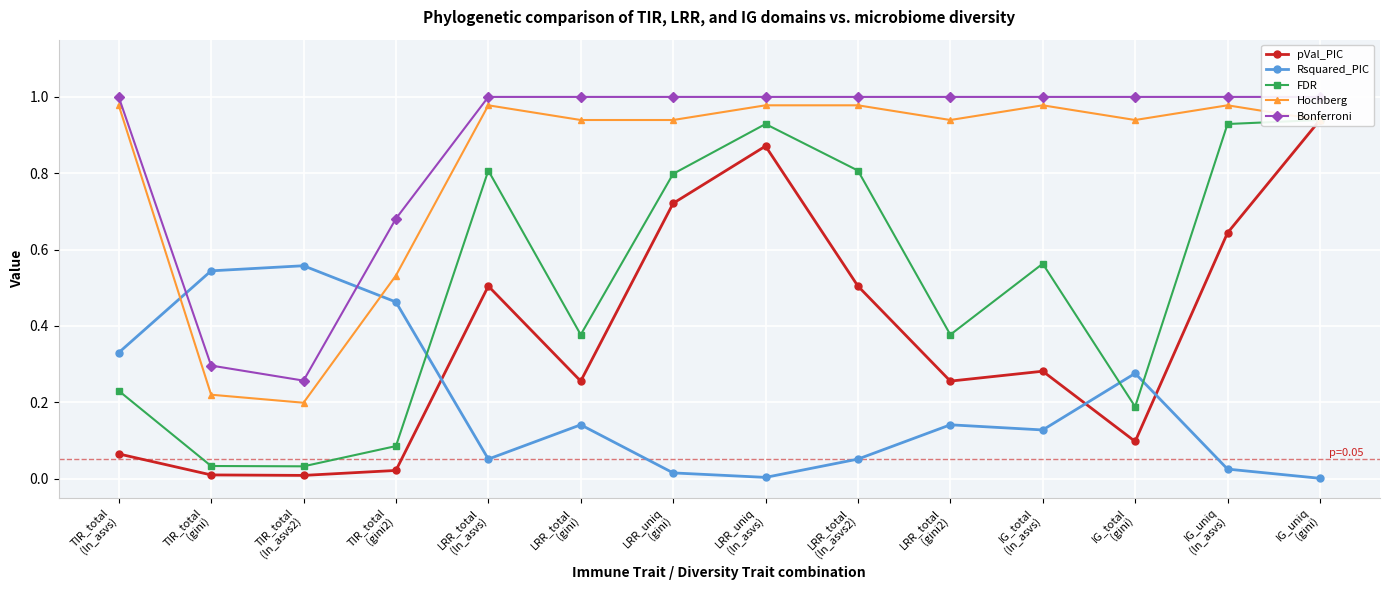

True or false: Hochberg and Rsquared_PIC cross at least once.

True